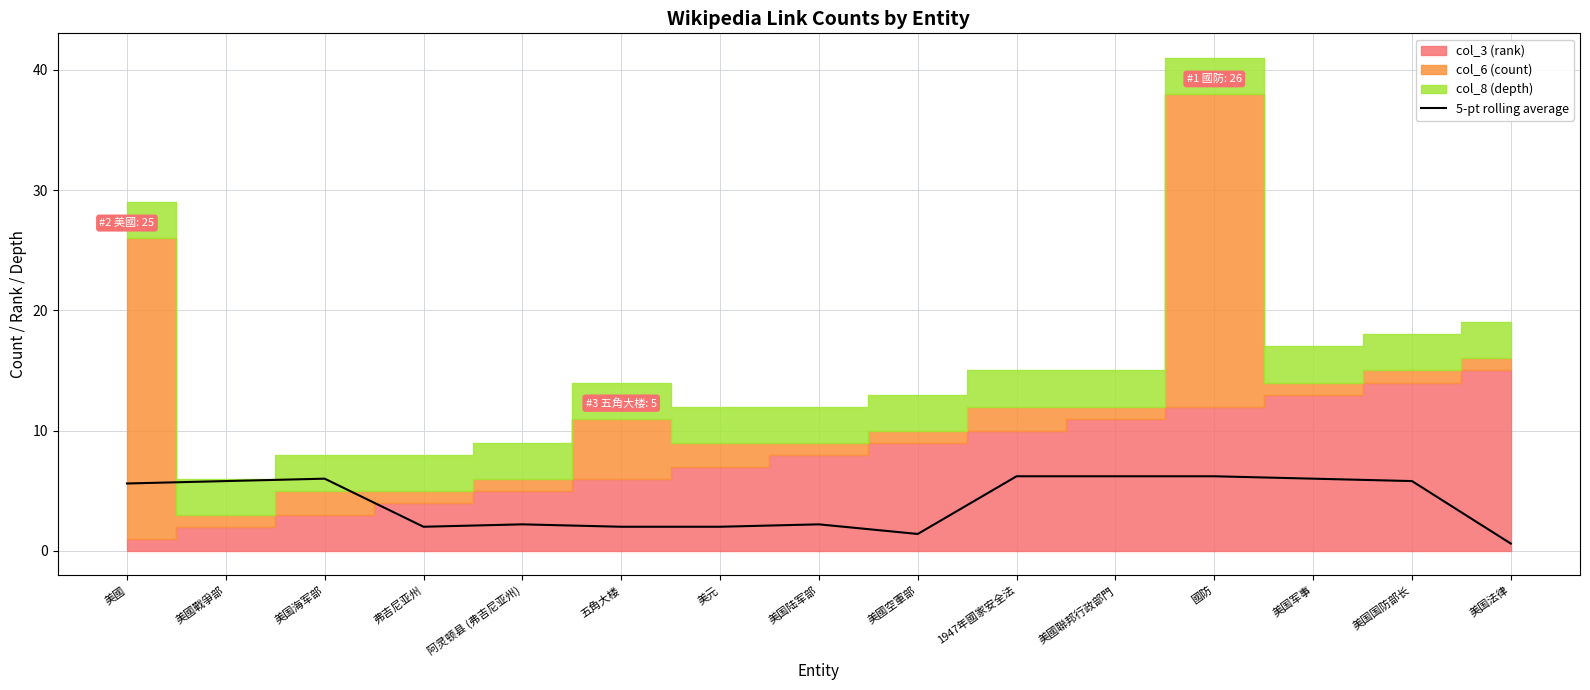

What is the difference between the maximum and second lowest values?

4.8